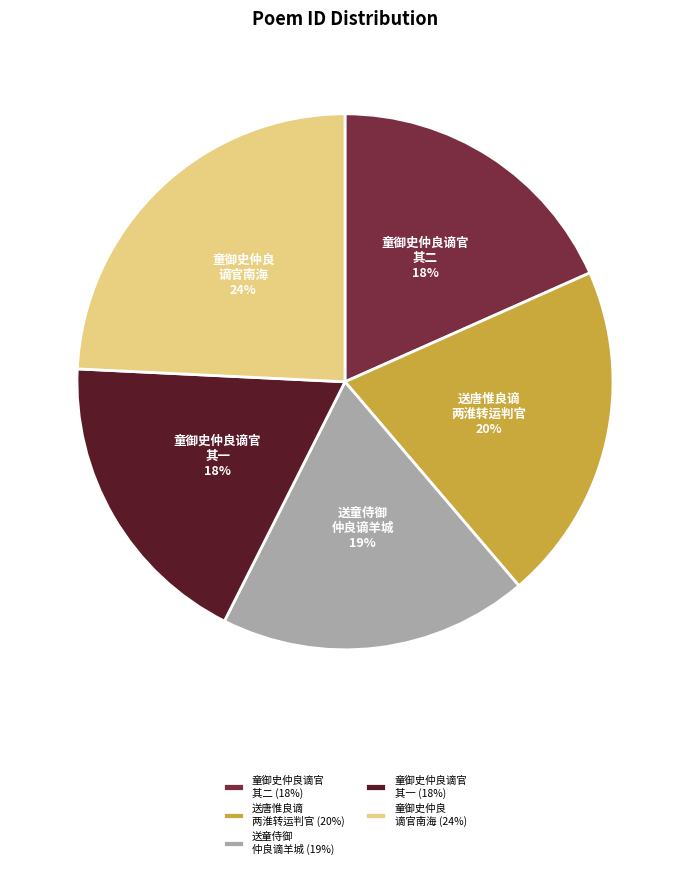

To the nearest percent, what is the difference between the largest and smallest slice percentages?

6%